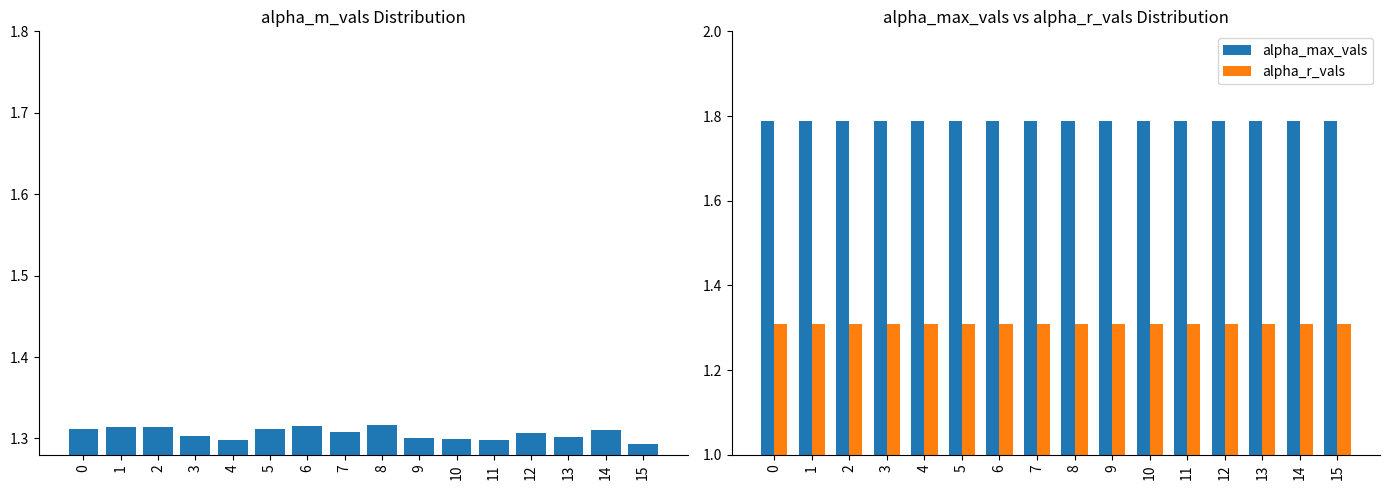

List the labels in order of alpha_max_vals value, smallest first.

0, 1, 2, 3, 4, 5, 6, 7, 8, 9, 10, 11, 12, 13, 14, 15